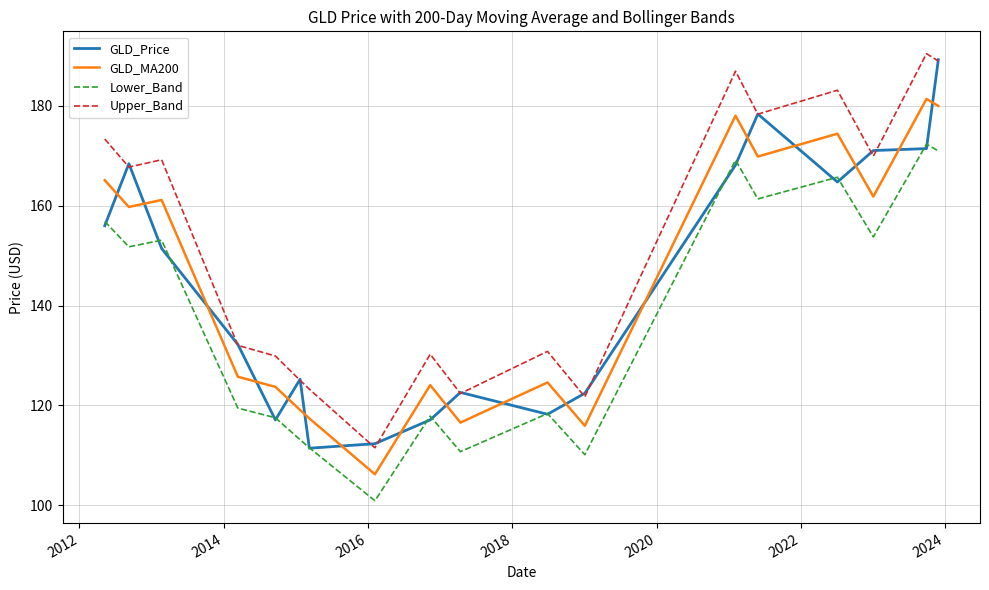

True or false: Lower_Band and Upper_Band intersect in this chart.

False